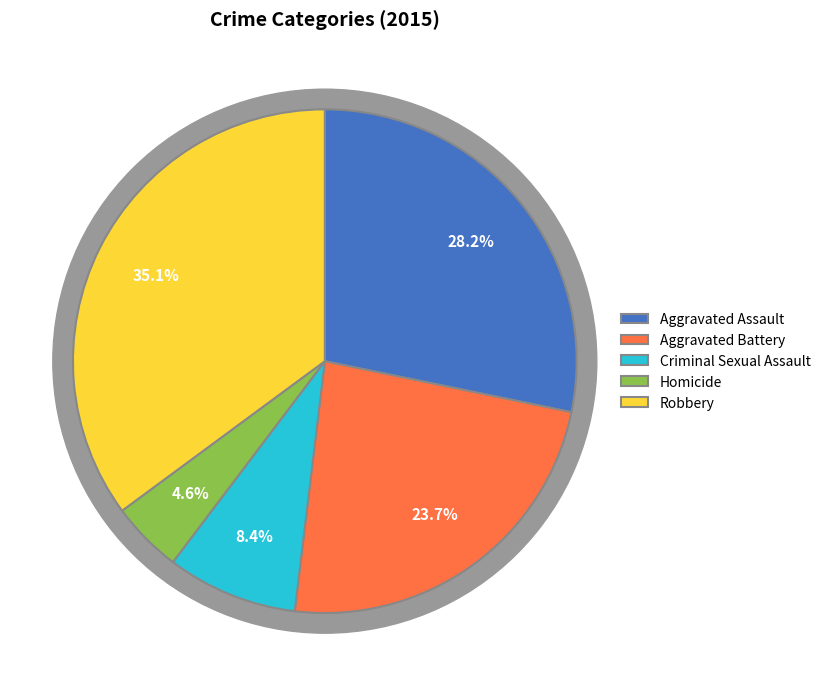

Is there a majority slice in this chart?

No